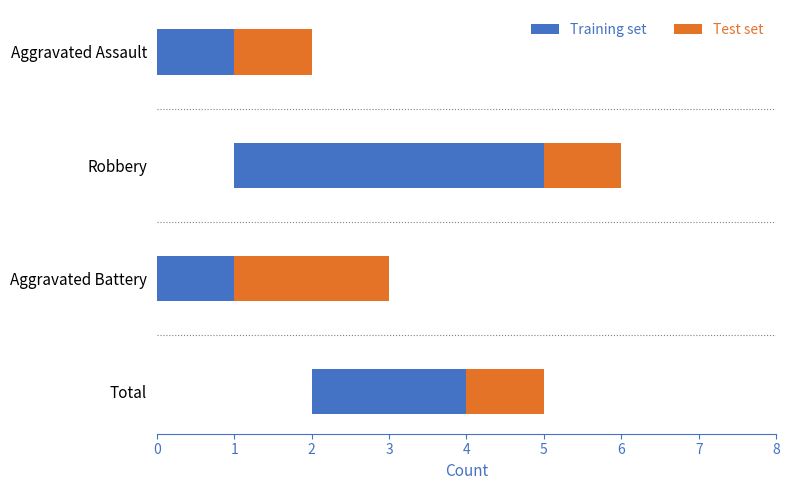

Which has a higher value, Aggravated Assault or Robbery?

Robbery